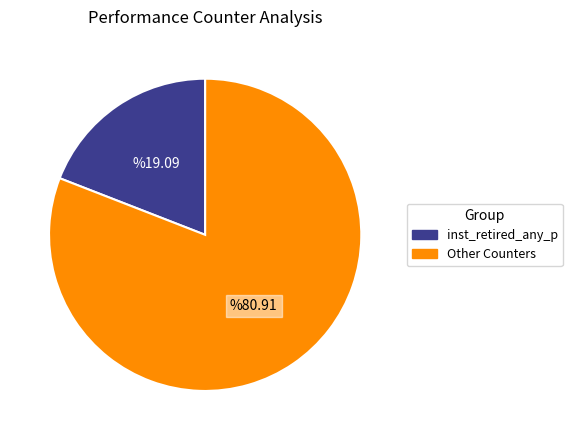

Does any single category account for the majority?

Yes